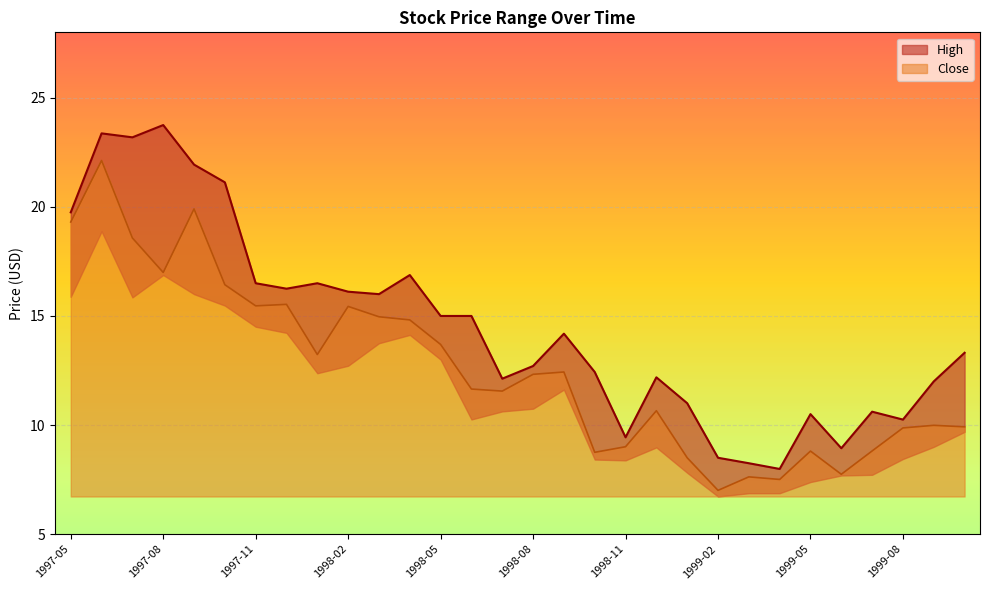

List the series in order of their overall mean, highest first.

High_line, Close_line